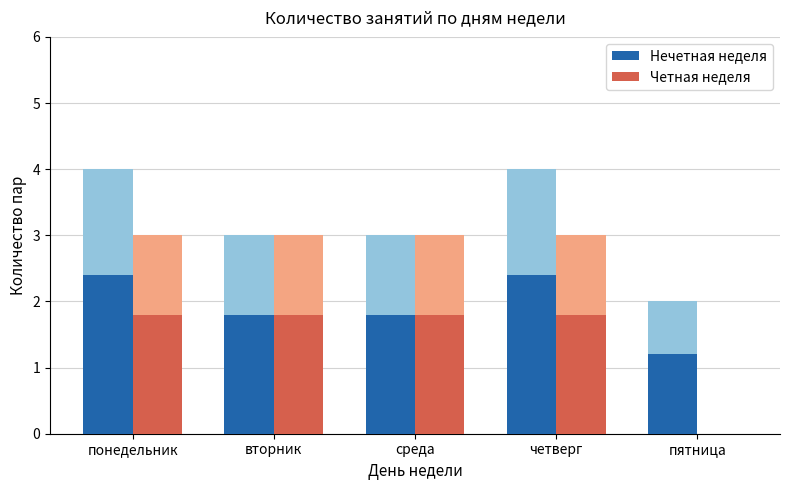

What is the total value across all series at четверг?

4.2